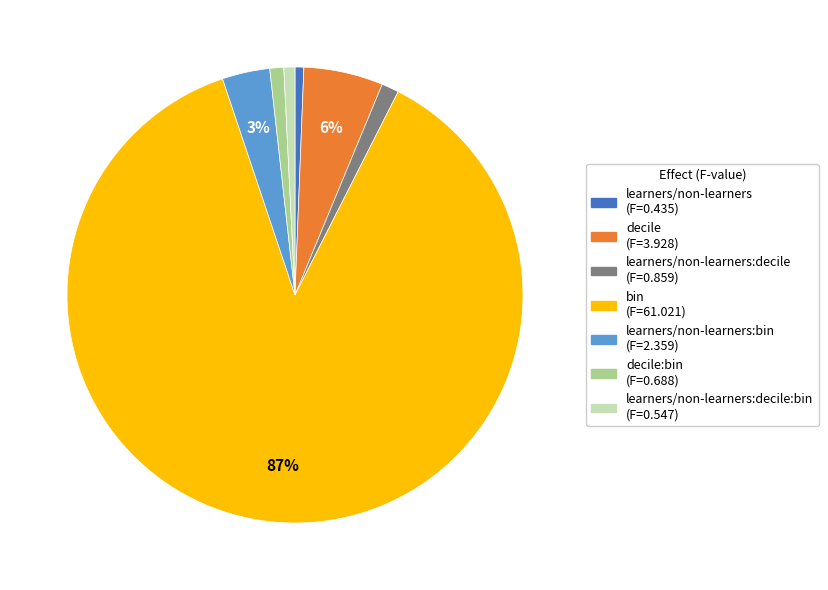

Is there a majority slice in this chart?

Yes